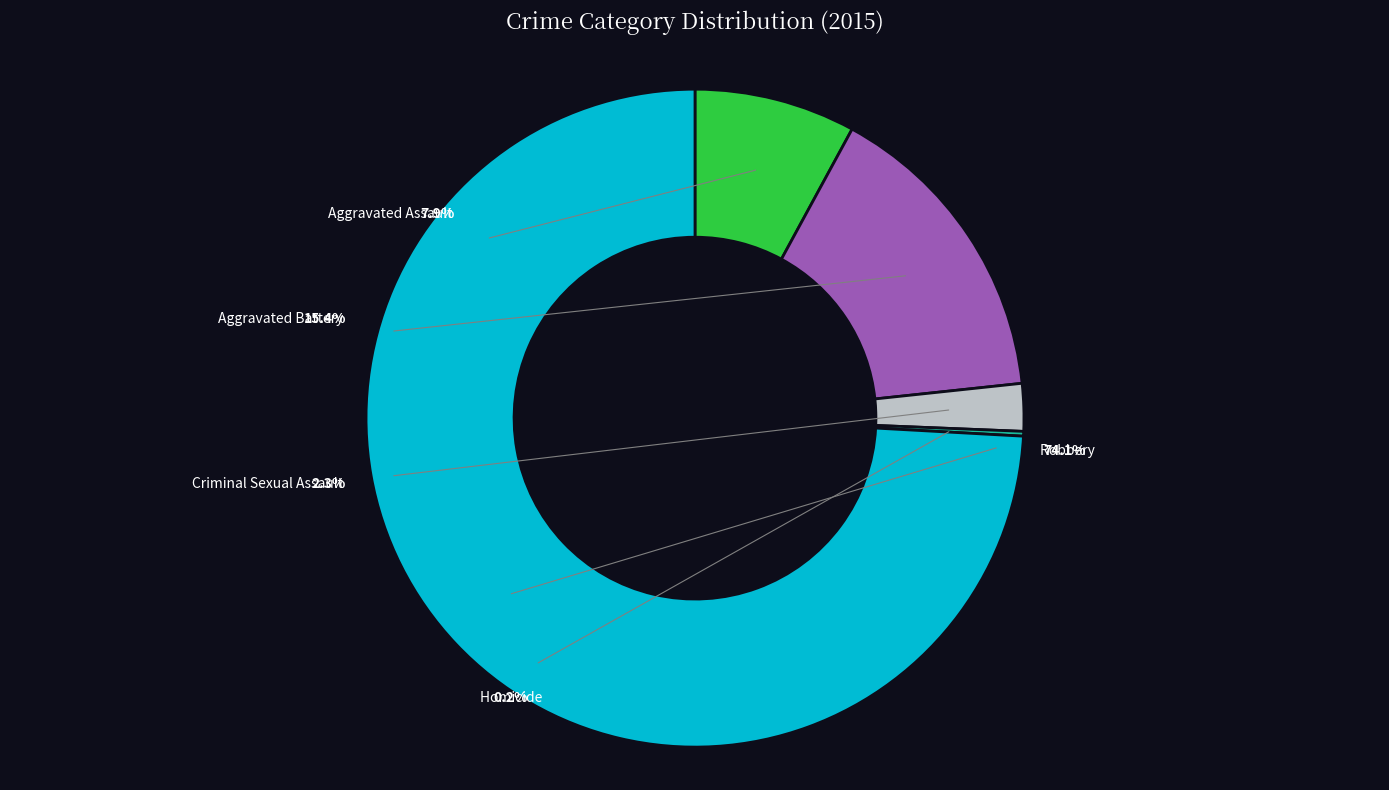

To the nearest percent, what is the combined percentage of Aggravated Assault and Criminal Sexual Assault?

10%